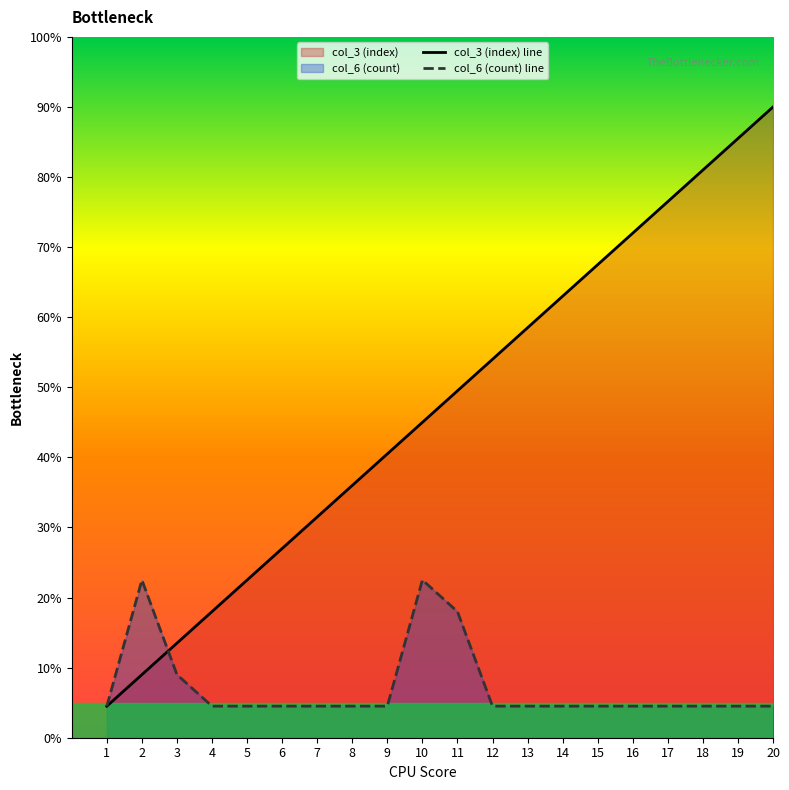

What is the minimum value shown in the chart?

0.5